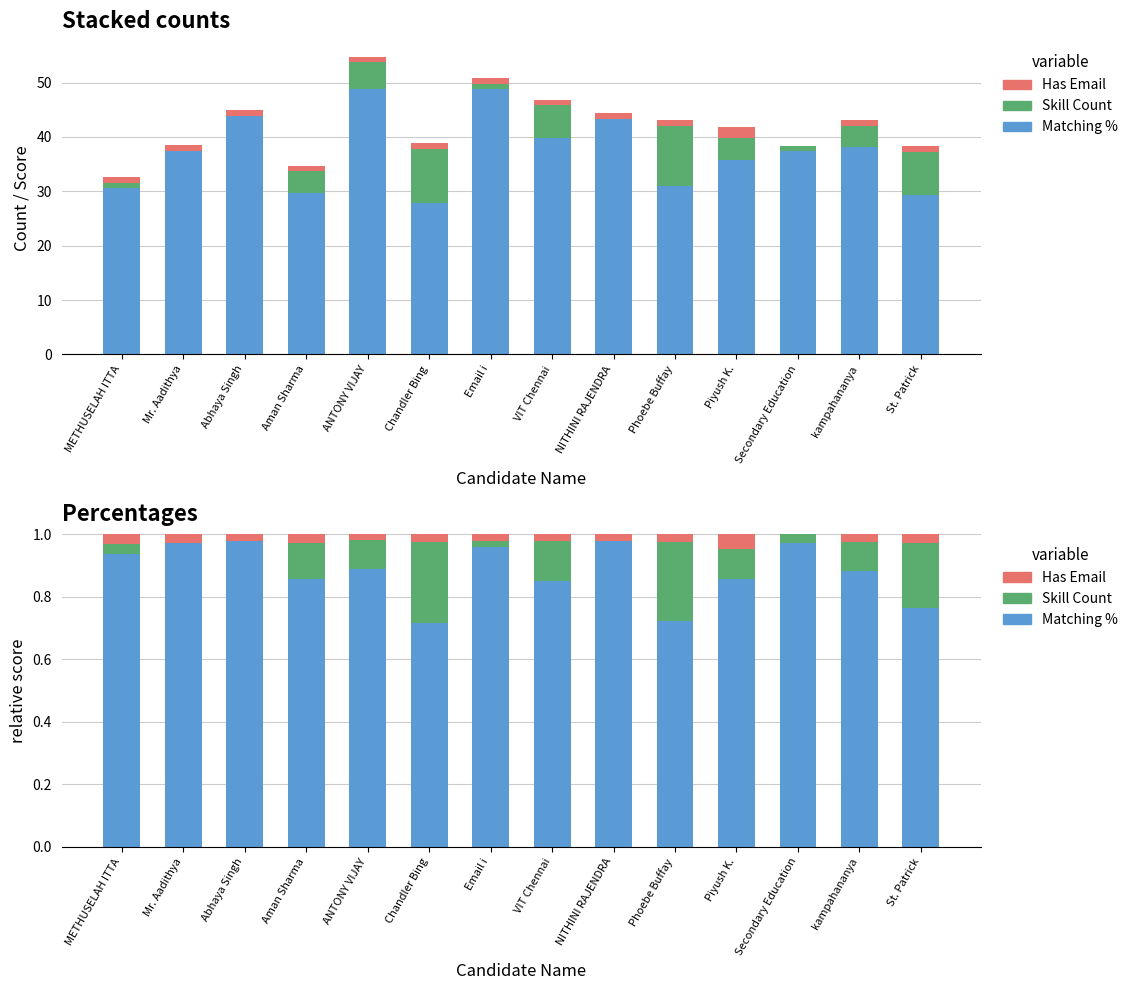

What is the spread (max minus min) of values at St. Patrick?

0.7